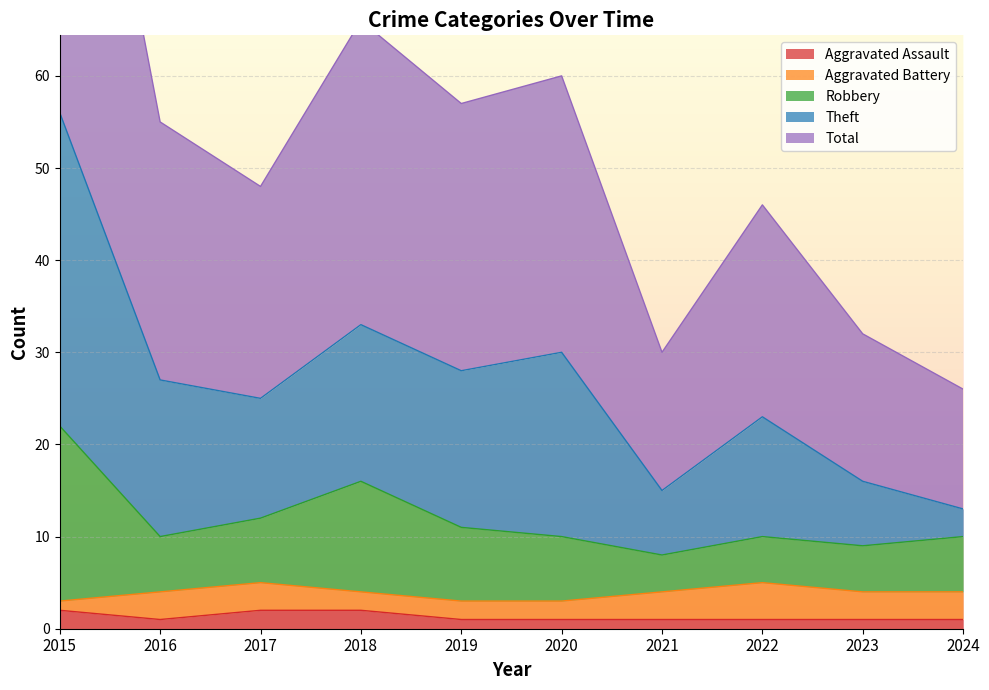

True or false: Robbery has more than 0 points higher than both neighbors.

True